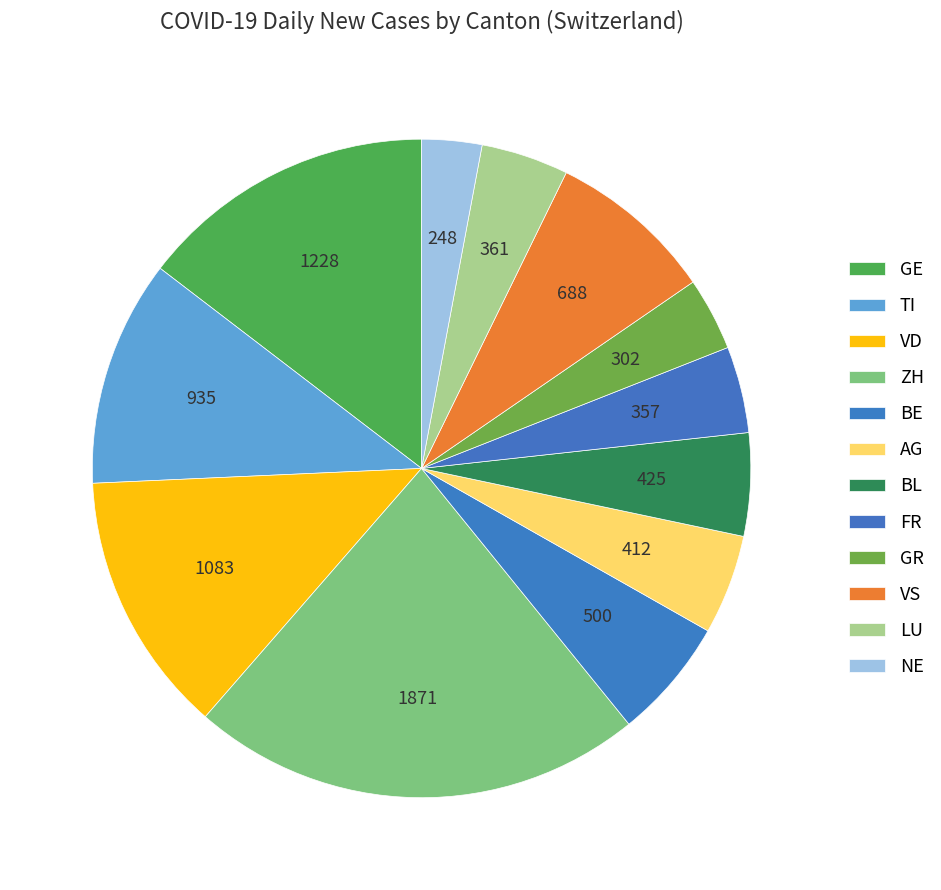

How many slices are in this pie chart?

12